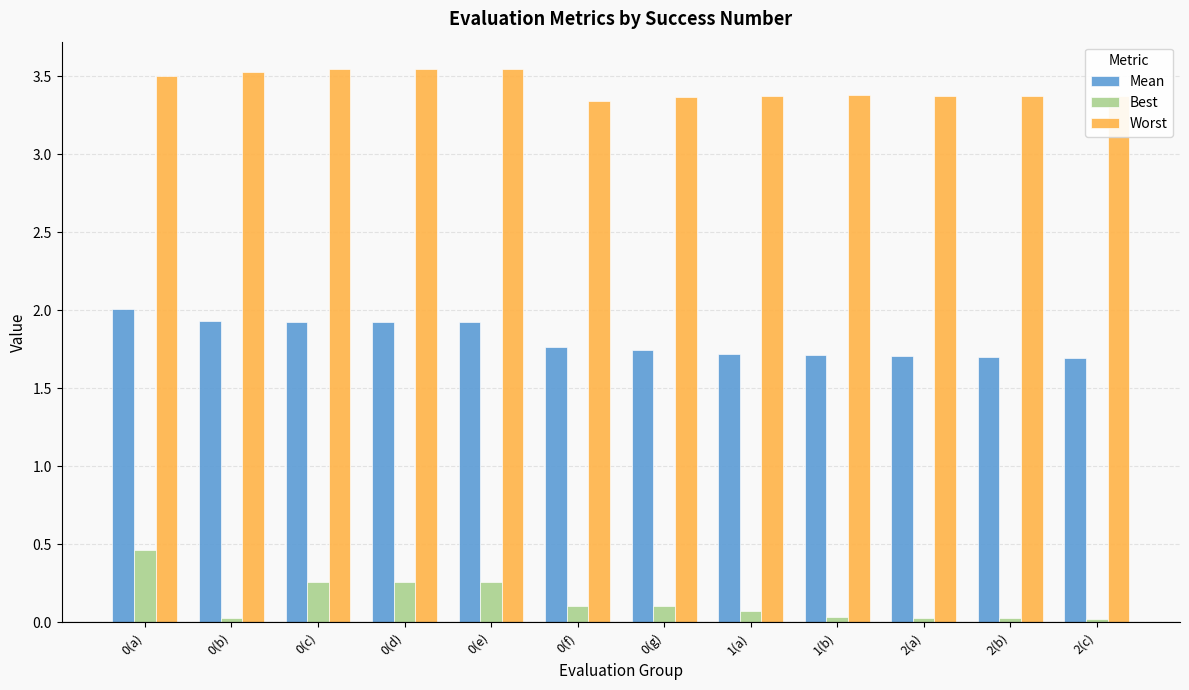

Rank the series at 0(g) from highest to lowest value.

Worst, Mean, Best